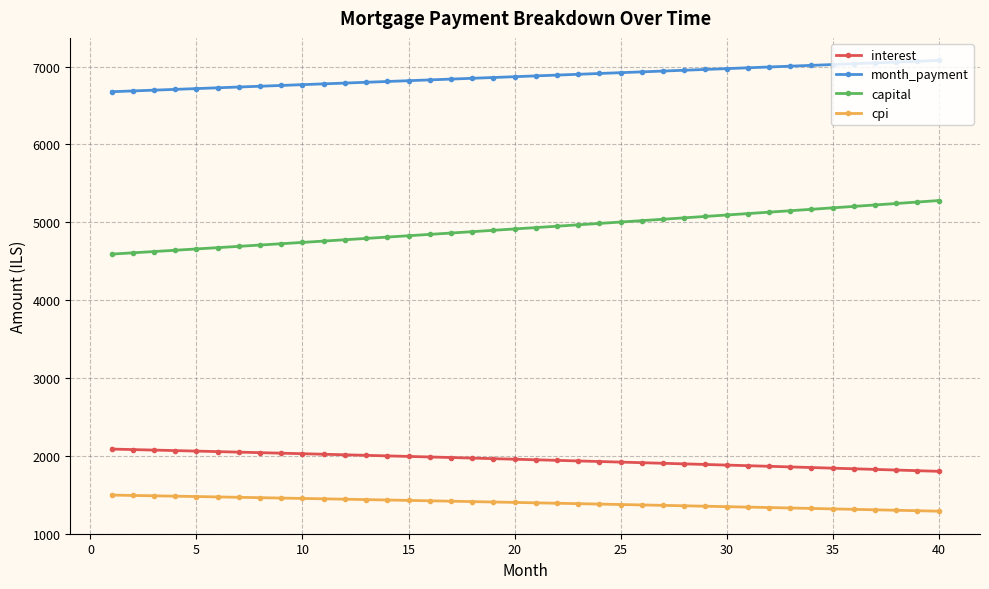

How many distinct data groups are displayed?

4